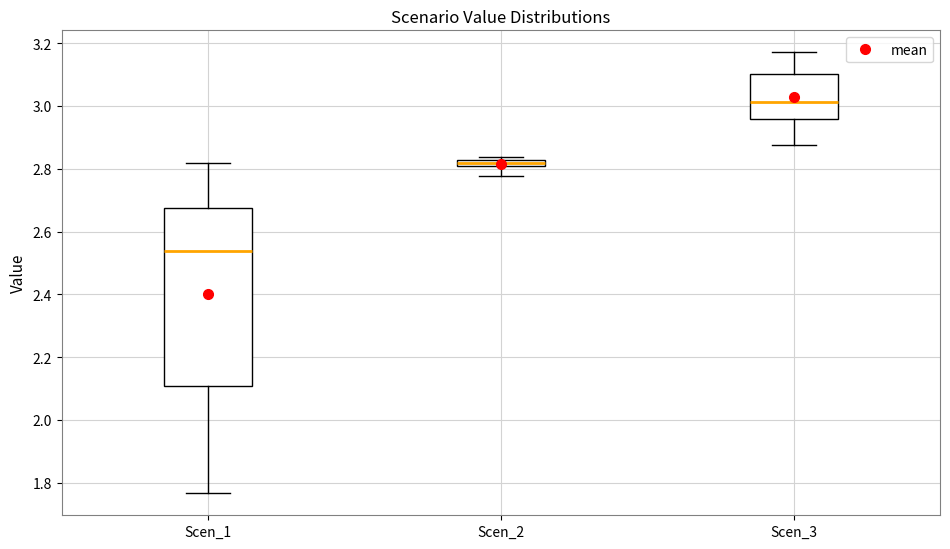

Comparing the boxes themselves (not the whiskers), which one is the tallest?

Scen_1